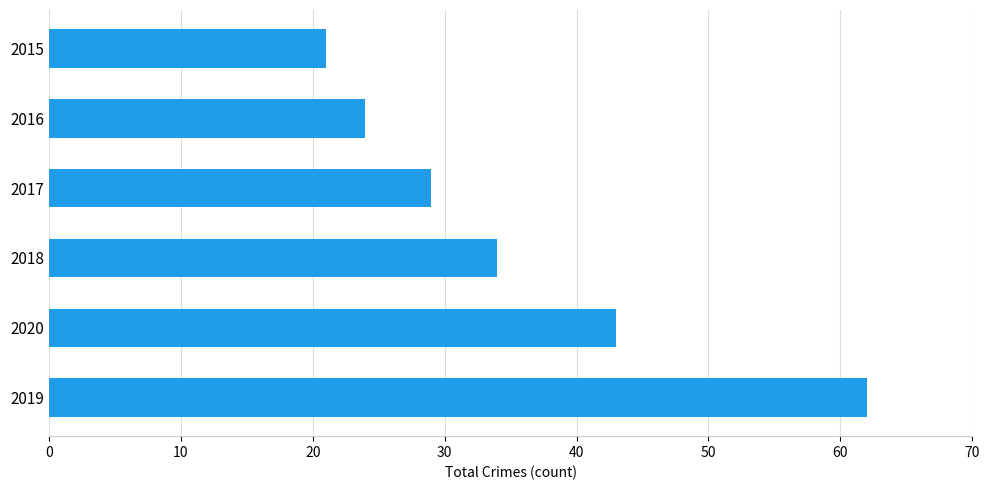

Rank the categories by value from highest to lowest.

2019, 2020, 2018, 2017, 2016, 2015